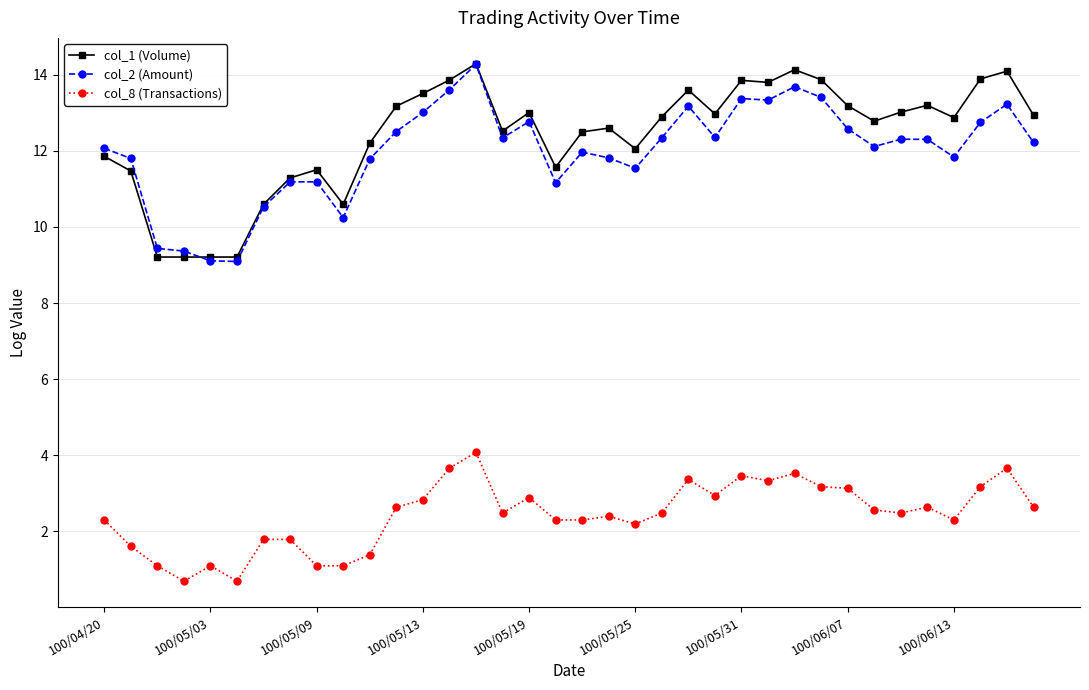

True or false: col_8 (Transactions) and col_2 (Amount) cross at least once.

False